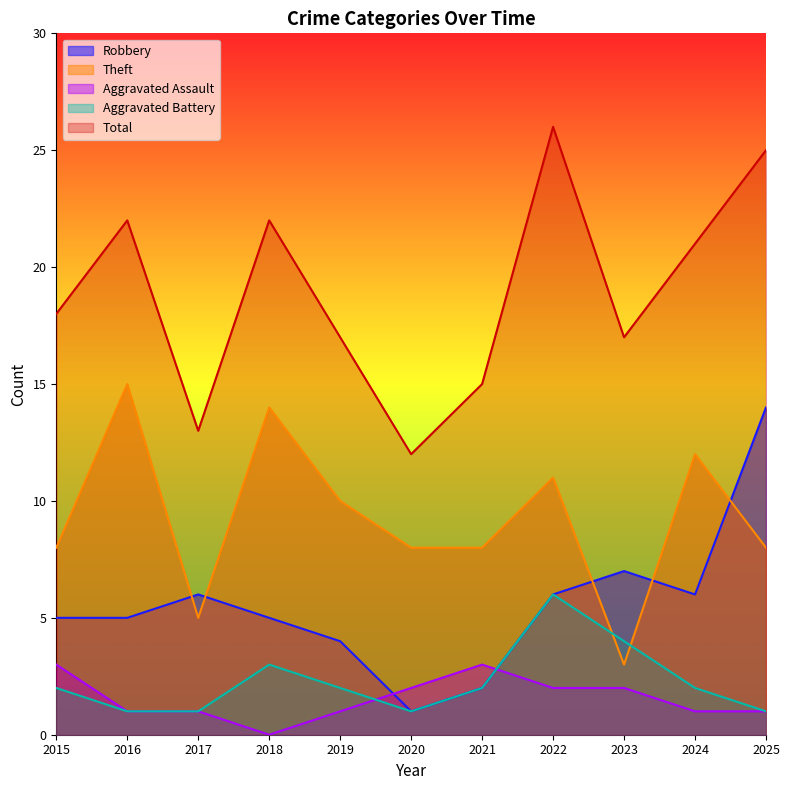

True or false: Aggravated Battery has a value of 1 at 2021.

False